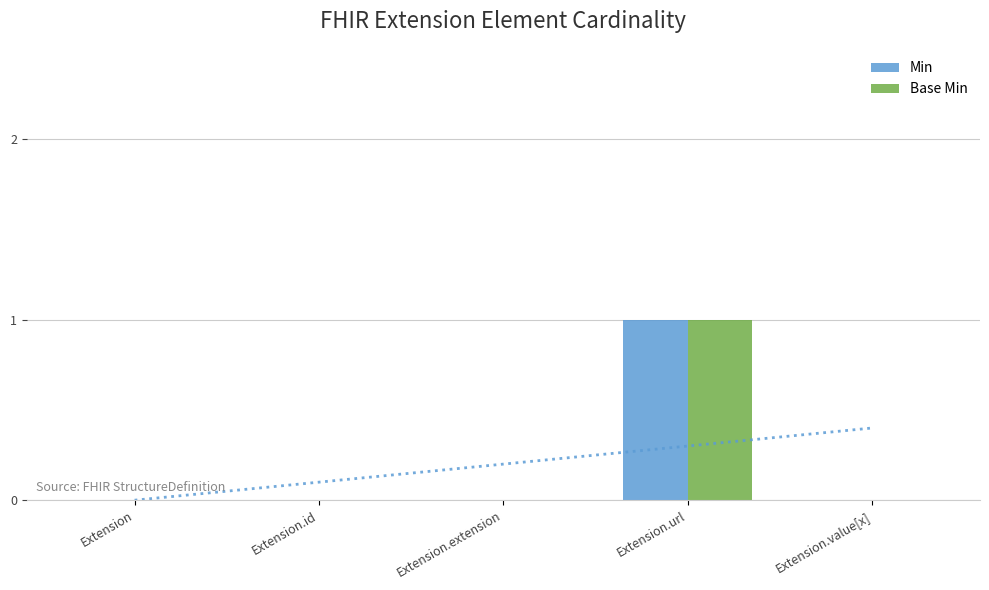

Are the bars horizontal?

No